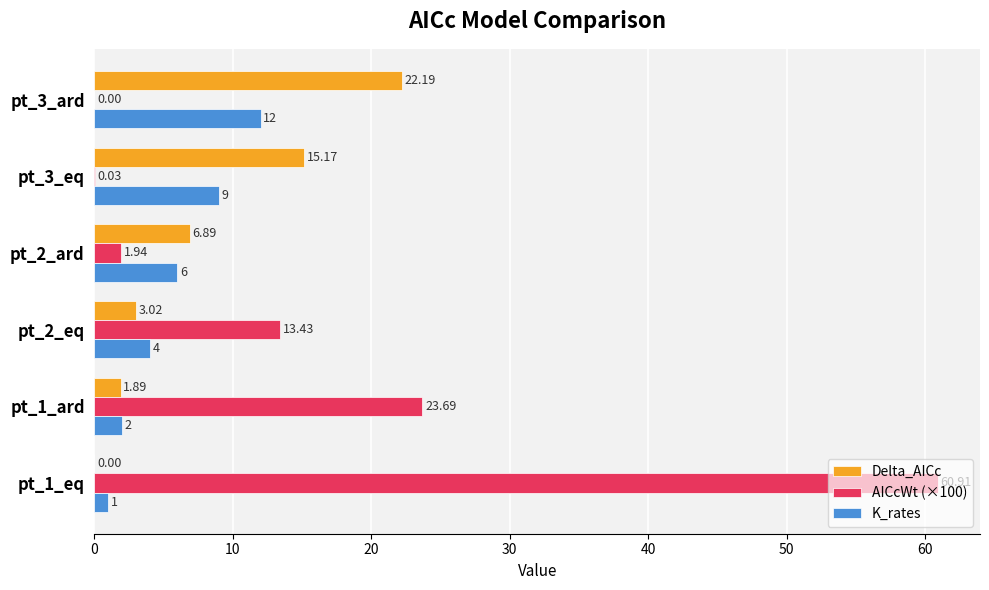

Which series has the largest total across all categories?

AICcWt (×100)